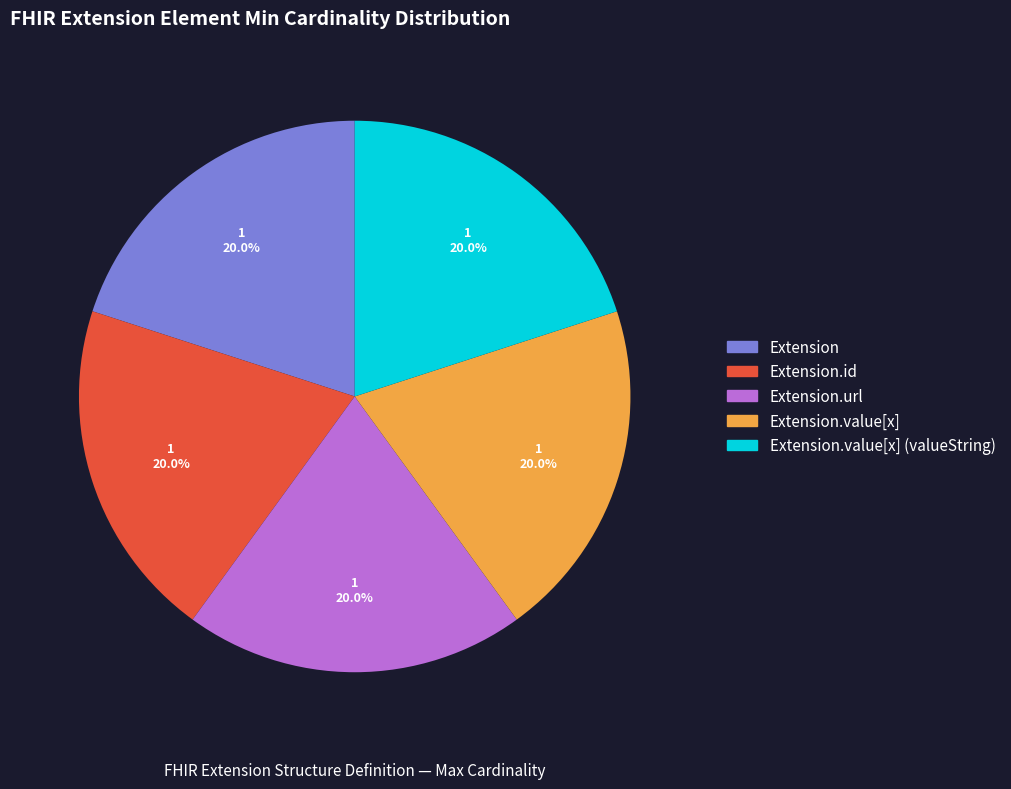

Does Extension account for over 50% of the chart?

No